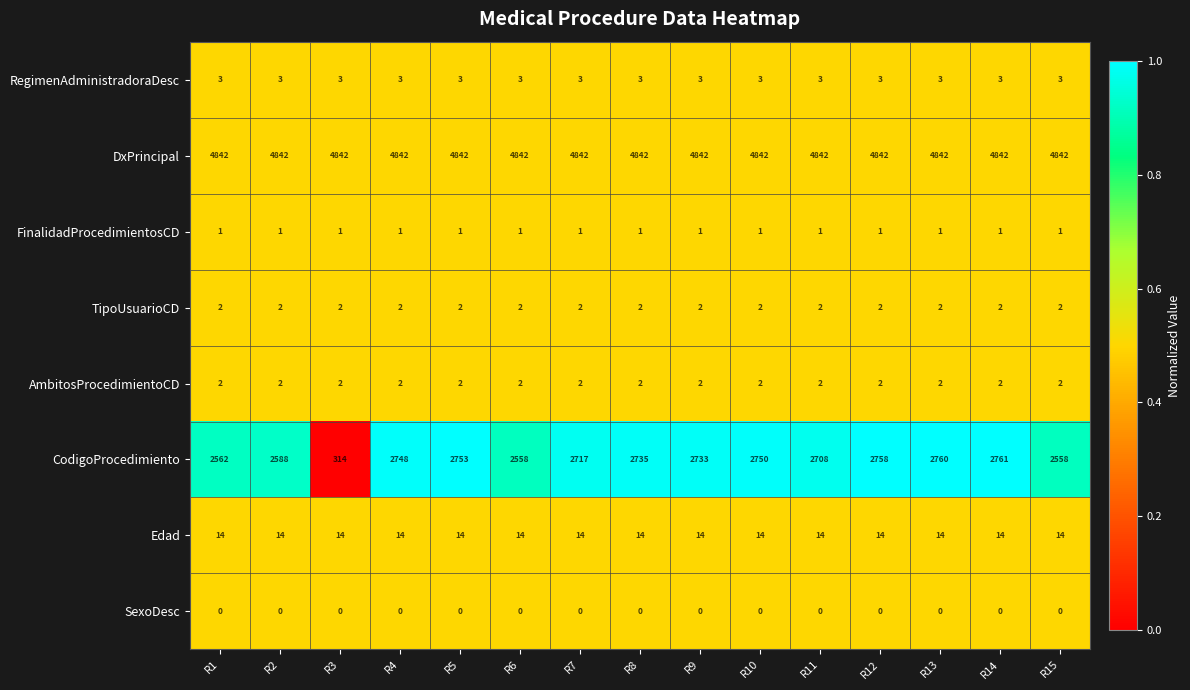

Which series has the widest spread of values?

CodigoProcedimiento